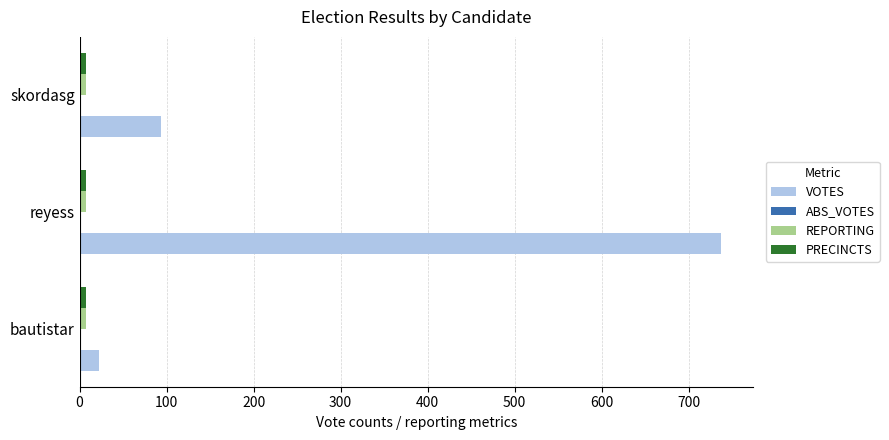

What is the average value of the VOTES series?

284